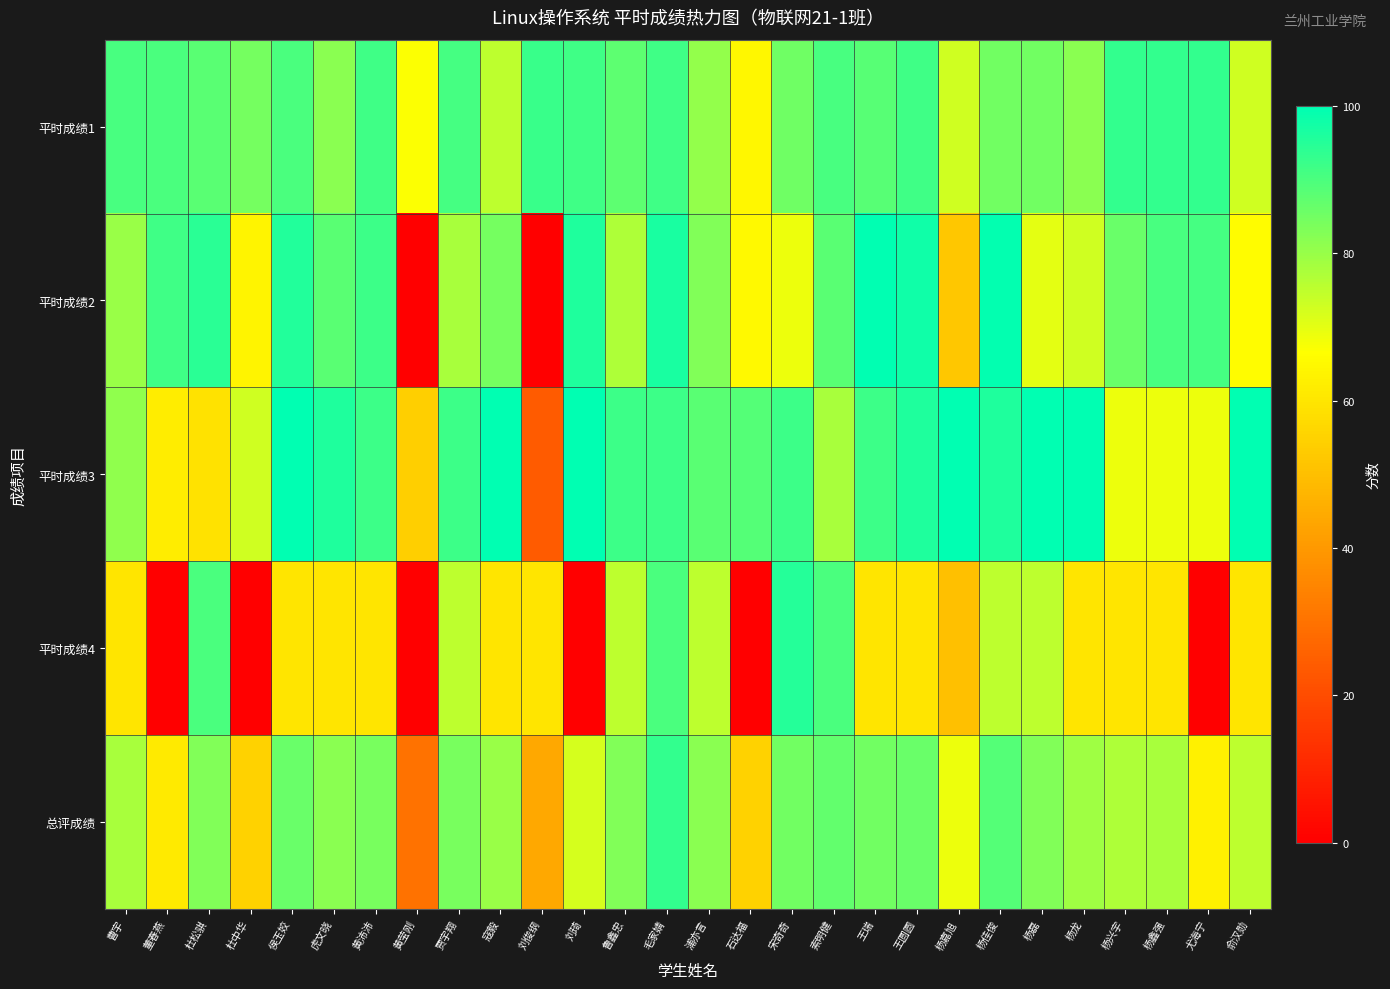

Reading left to right, list all the values displayed in this chart.

平时成绩1: 曹宇=90.5	董春燕=90.0	杜松骐=88.0	杜中华=84.5	侯玉姣=90.0	虎文晓=82.0	黄沛沛=91.5	黄莹刚=67.0	贾宇翔=91.0	寇毅=75.0	刘俊纲=92.5	刘琦=91.5	鲁鑫忠=87.5	毛家婧=91.5	浦亦言=80.5	石达福=64.5	宋奇奇=85.5	索明健=90.5	王瑞=88.5	王圆圆=91.5	杨嘉旭=73.0	杨佳俊=85.0	杨磊=85.0	杨龙=82.0	杨兴宇=93.0	杨鑫强=93.0	尤海宁=93.0	俞汉勋=73.0
平时成绩2: 曹宇=80.0	董春燕=91.5	杜松骐=94.5	杜中华=64.0	侯玉姣=95.5	虎文晓=88.0	黄沛沛=92.0	黄莹刚=0.0	贾宇翔=78.0	寇毅=84.5	刘俊纲=0.0	刘琦=96.0	鲁鑫忠=77.0	毛家婧=96.5	浦亦言=83.0	石达福=65.0	宋奇奇=69.0	索明健=88.0	王瑞=100.0	王圆圆=98.0	杨嘉旭=52.0	杨佳俊=99.5	杨磊=70.0	杨龙=73.0	杨兴宇=86.0	杨鑫强=90.5	尤海宁=91.0	俞汉勋=66.0
平时成绩3: 曹宇=81.0	董春燕=62.0	杜松骐=59.0	杜中华=73.0	侯玉姣=100.0	虎文晓=96.0	黄沛沛=92.0	黄莹刚=54.0	贾宇翔=92.0	寇毅=100.0	刘俊纲=24.0	刘琦=100.0	鲁鑫忠=92.0	毛家婧=92.0	浦亦言=88.0	石达福=89.0	宋奇奇=92.0	索明健=78.0	王瑞=92.0	王圆圆=96.0	杨嘉旭=100.0	杨佳俊=96.0	杨磊=100.0	杨龙=100.0	杨兴宇=69.0	杨鑫强=69.0	尤海宁=69.0	俞汉勋=100.0
平时成绩4: 曹宇=60.0	董春燕=0.0	杜松骐=90.0	杜中华=0.0	侯玉姣=60.0	虎文晓=60.0	黄沛沛=60.0	黄莹刚=0.0	贾宇翔=75.0	寇毅=60.0	刘俊纲=60.0	刘琦=0.0	鲁鑫忠=75.0	毛家婧=90.0	浦亦言=75.0	石达福=0.0	宋奇奇=95.0	索明健=90.0	王瑞=60.0	王圆圆=60.0	杨嘉旭=50.0	杨佳俊=75.0	杨磊=75.0	杨龙=60.0	杨兴宇=60.0	杨鑫强=60.0	尤海宁=0.0	俞汉勋=60.0
总评成绩: 曹宇=78.0	董春燕=61.0	杜松骐=83.0	杜中华=55.0	侯玉姣=86.0	虎文晓=82.0	黄沛沛=84.0	黄莹刚=30.0	贾宇翔=84.0	寇毅=80.0	刘俊纲=44.0	刘琦=72.0	鲁鑫忠=83.0	毛家婧=93.0	浦亦言=82.0	石达福=55.0	宋奇奇=85.0	索明健=87.0	王瑞=85.0	王圆圆=86.0	杨嘉旭=69.0	杨佳俊=89.0	杨磊=83.0	杨龙=79.0	杨兴宇=77.0	杨鑫强=78.0	尤海宁=63.0	俞汉勋=75.0